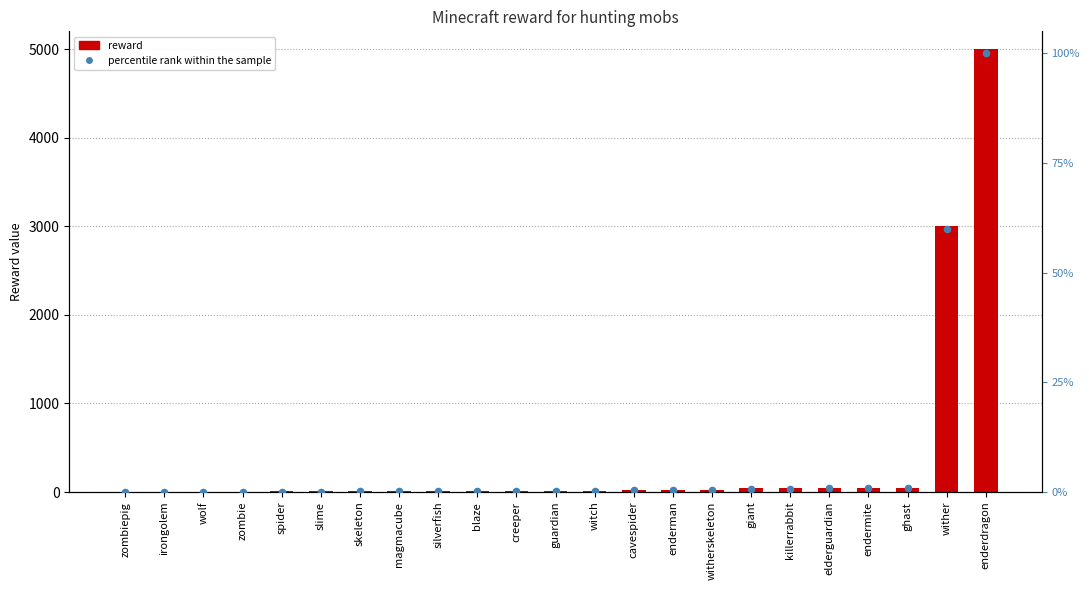

Is the value of reward at killerrabbit greater than the value of percentile rank within the sample at guardian?

Yes